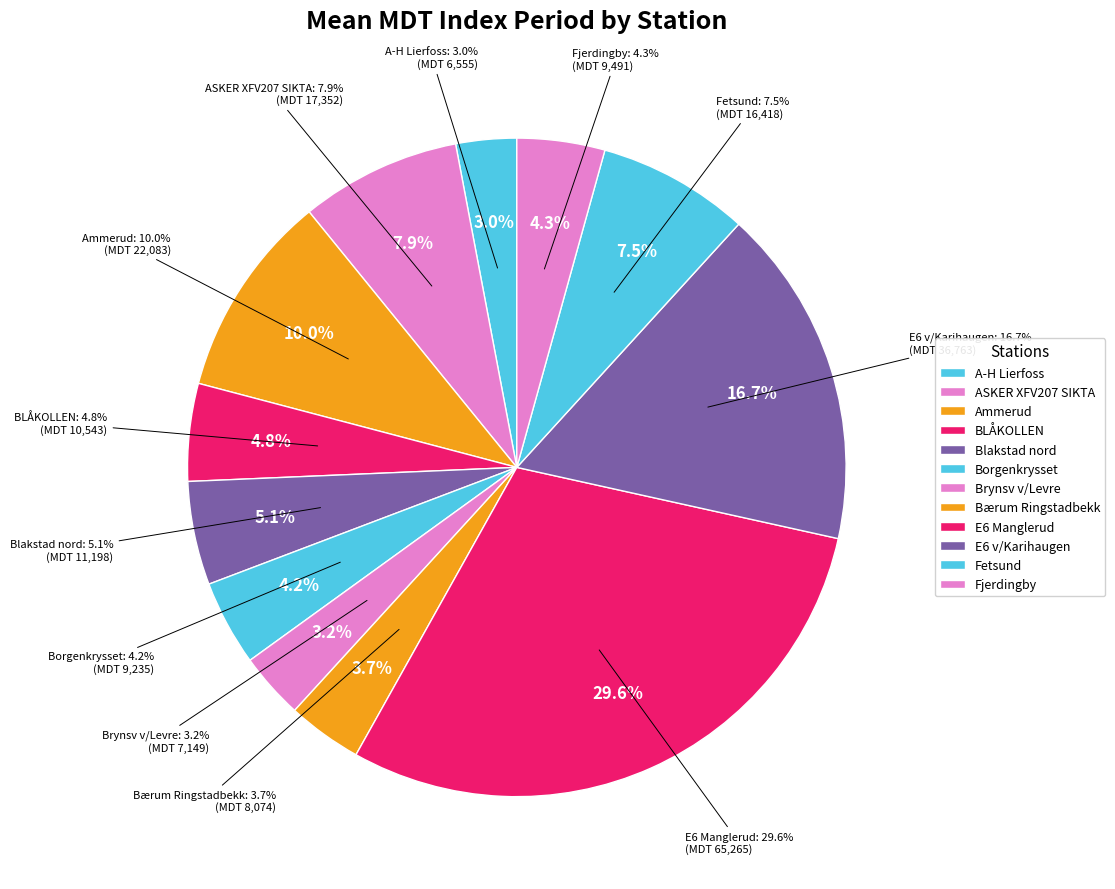

To the nearest percent, what percentage of the pie is Brynsv v/Levre?

3%